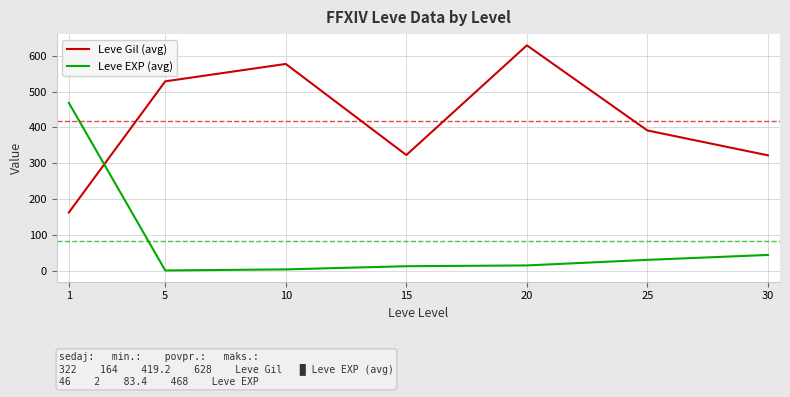

What is the difference between the highest and lowest values at 20?

612.0